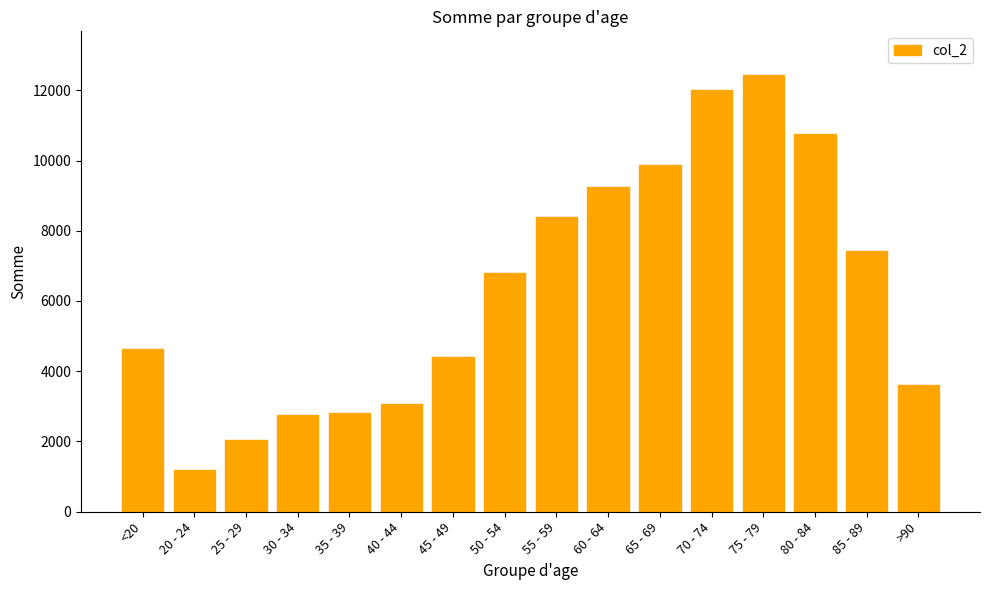

What is the label of the 8th bar from the right?

55 - 59